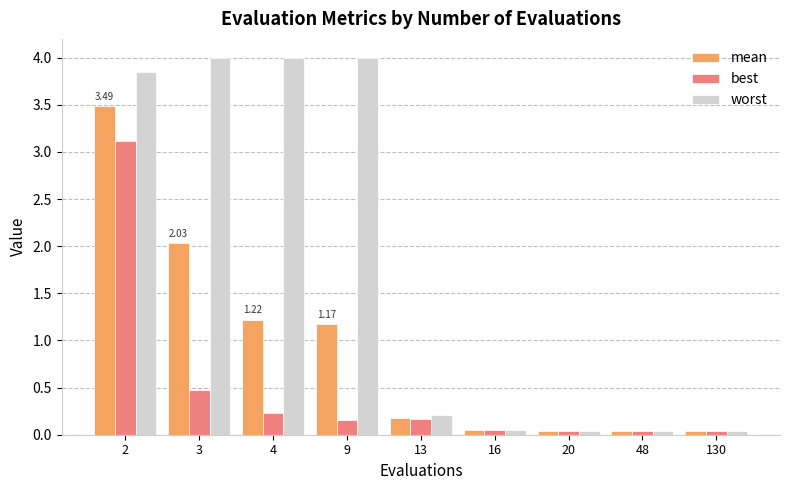

How many bars are there in each group?

3